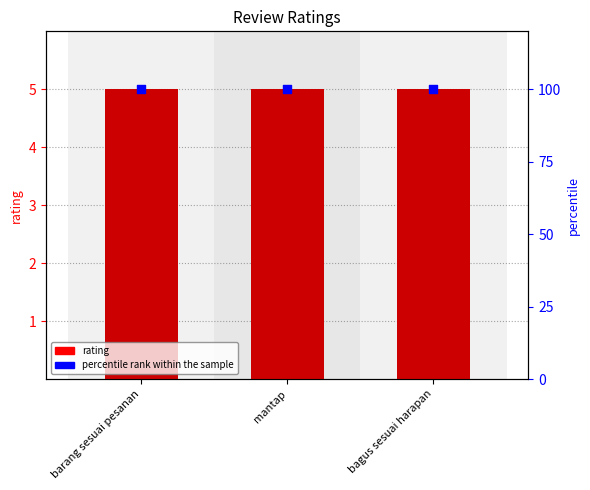

Which series reaches the maximum Y coordinate?

percentile rank within the sample